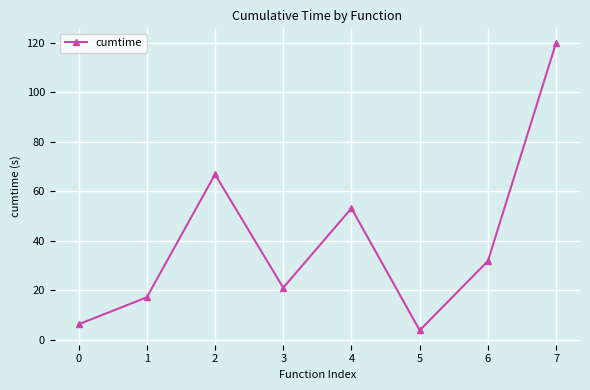

Reading left to right, transcribe all the data shown in this chart.

6.3	17.2	66.9	21.1	53.2	3.9	31.9	120.1